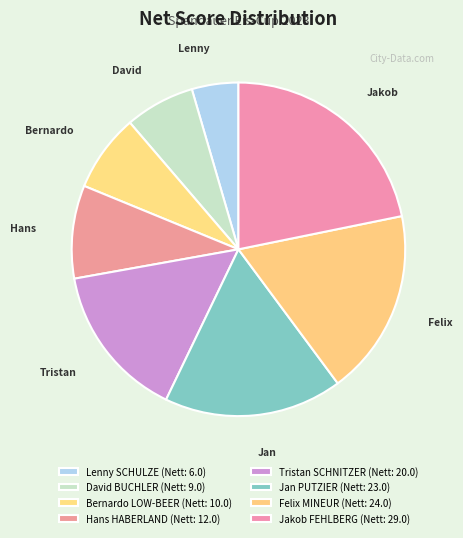

Count the number of slices in the pie.

8